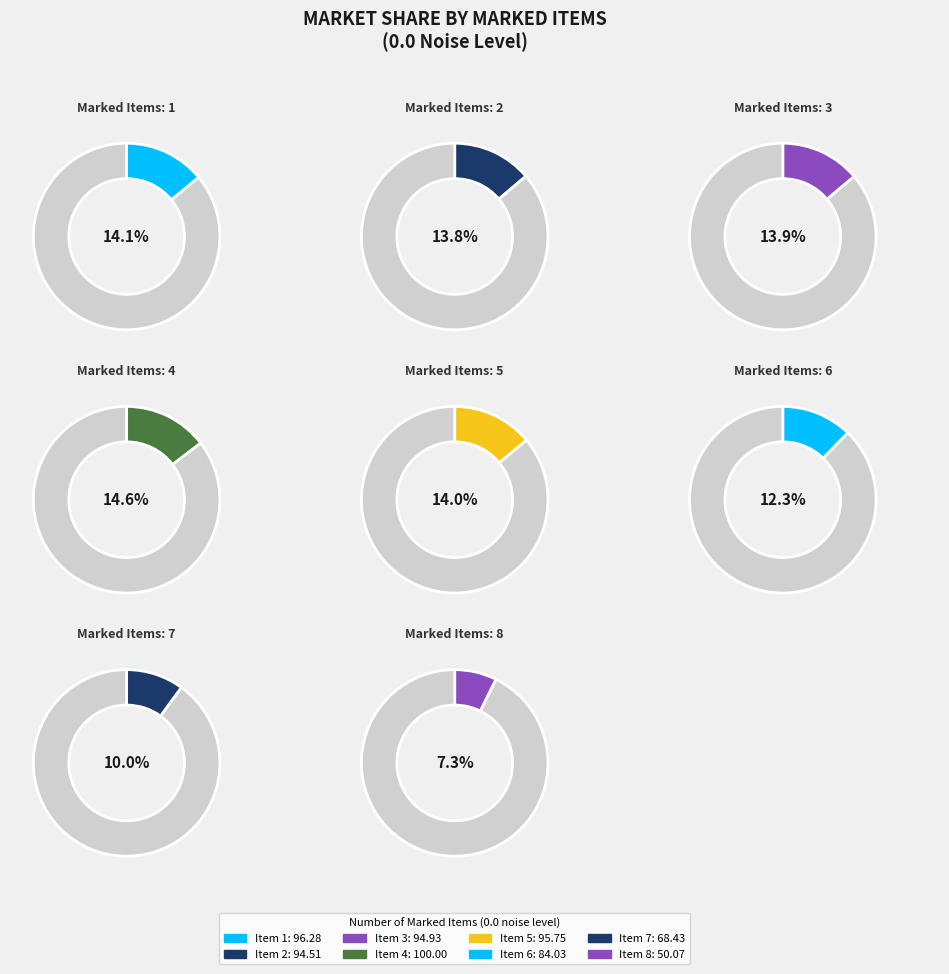

What is the change in value from 2 to 7?

-26.1